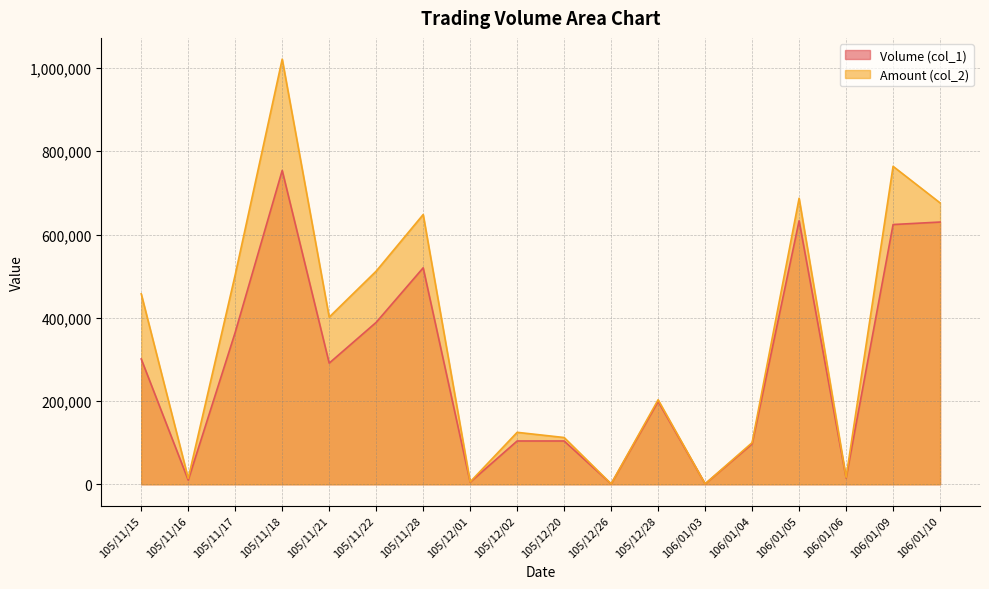

The Volume (col_1) line series shows 97000 at 106/01/04. True or false?

True